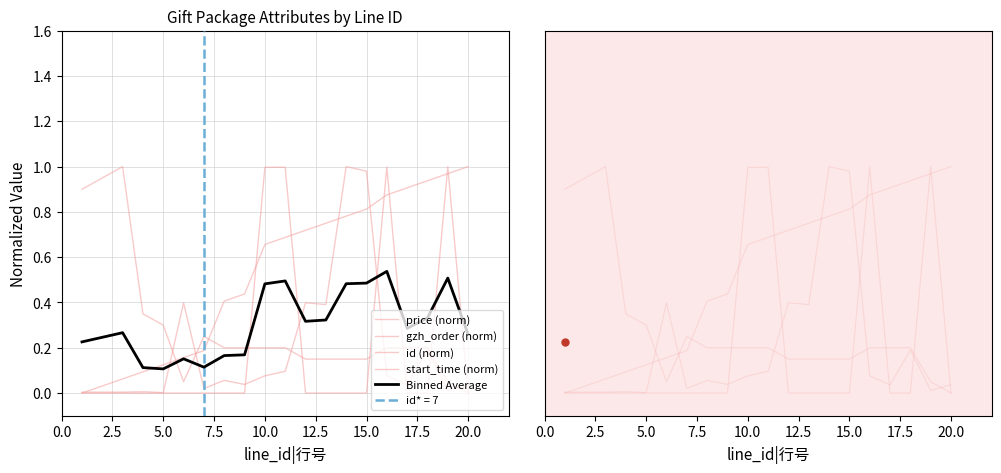

What is the difference between the maximum and second lowest values in the id (norm) series?

1.0